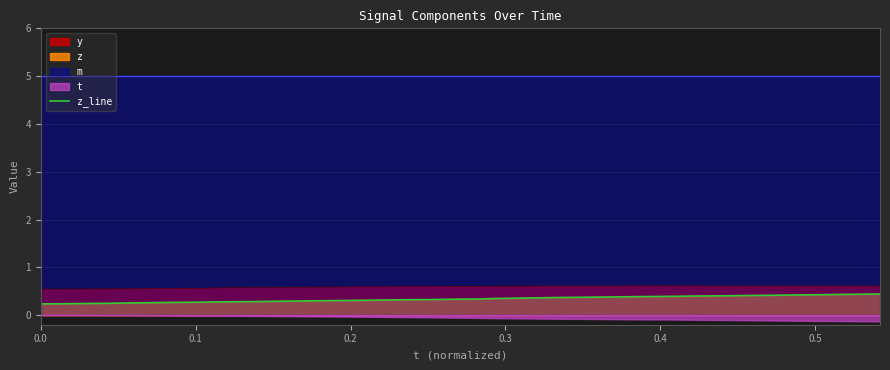

What is the maximum value for y?

0.6